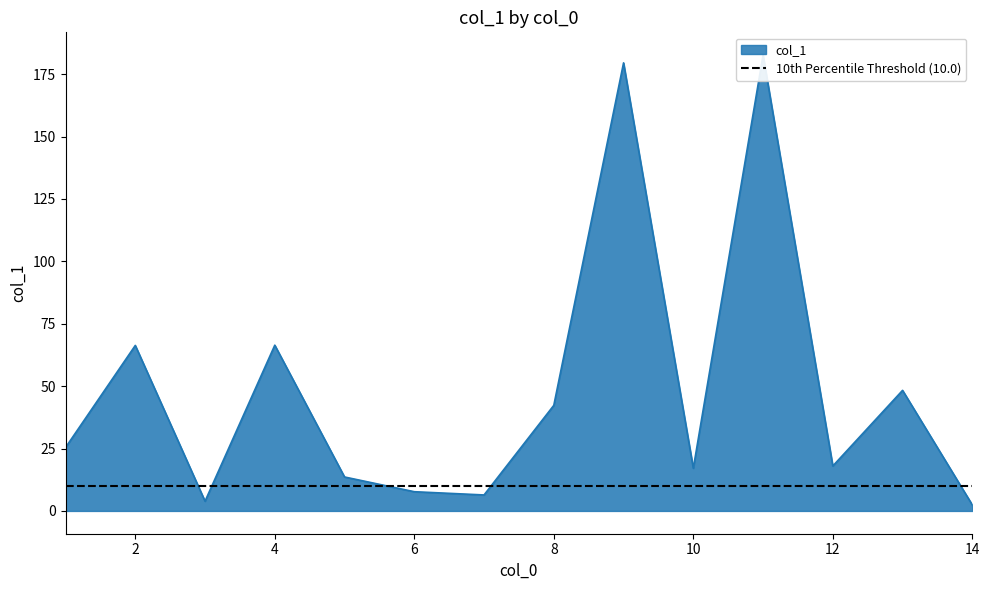

The value at 14 is 2.4. True or false?

True